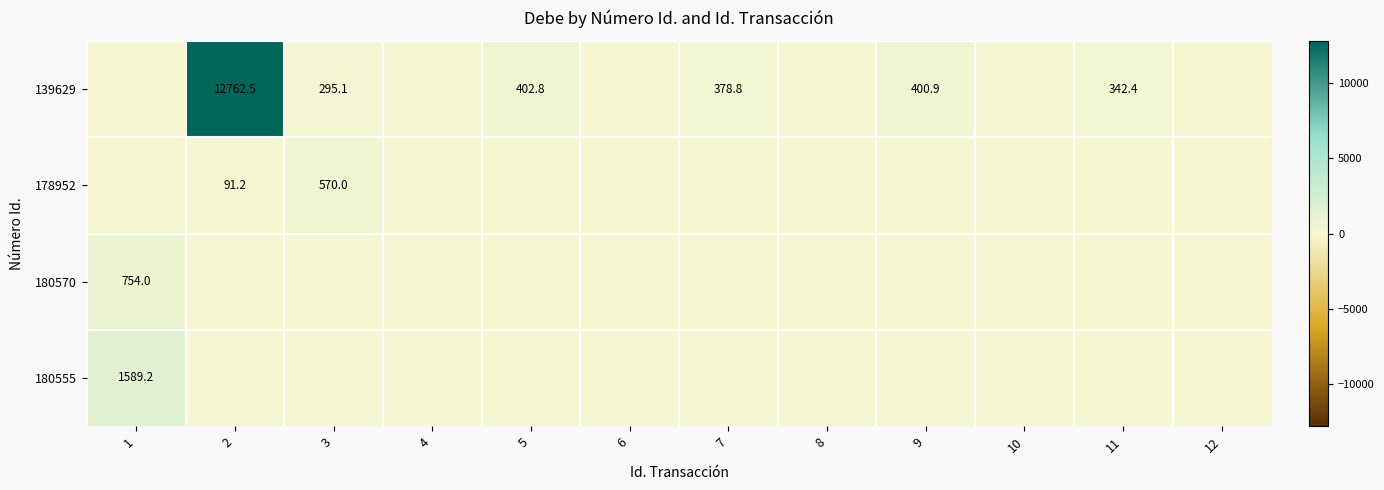

Which has a higher value, 6 or 12?

6